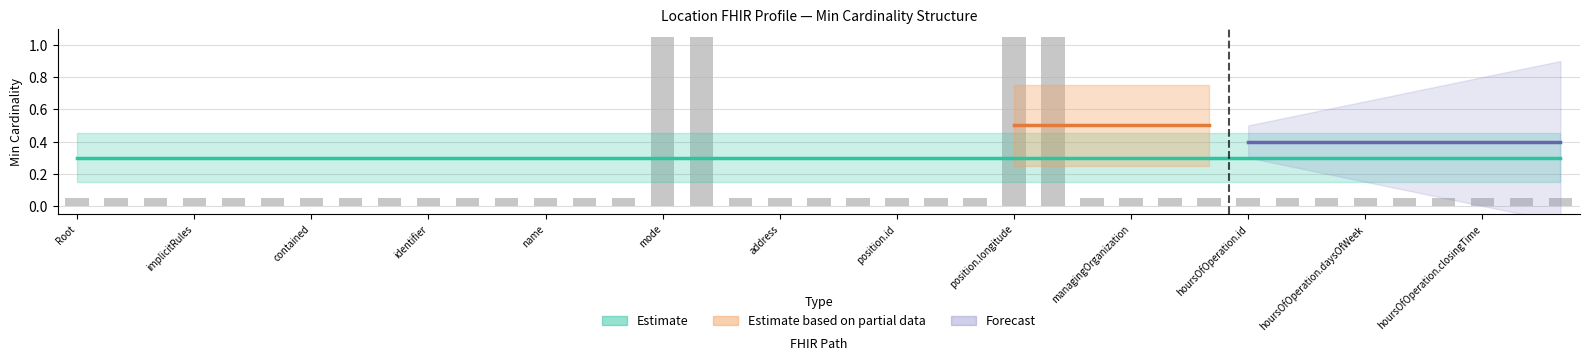

Are the bars grouped side by side (vs. stacked)?

No